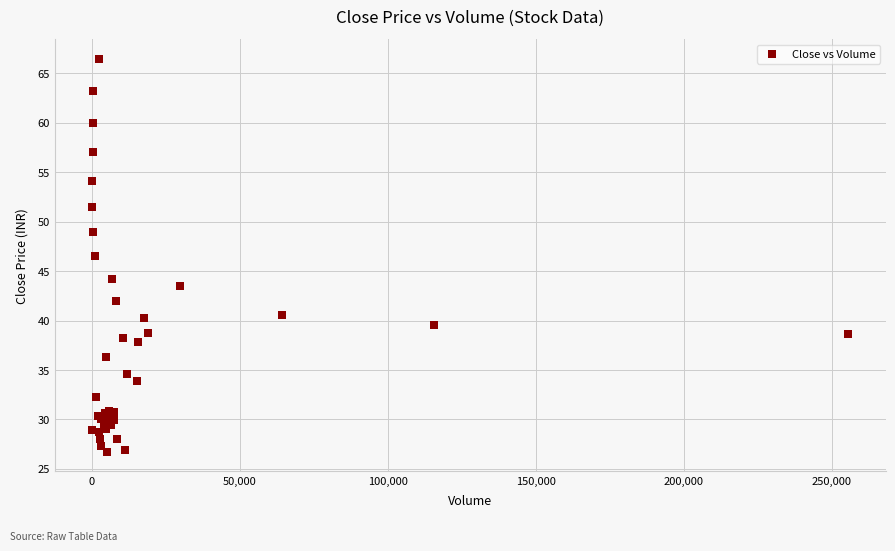

What Y value in the scatter plot is closest to 46?

46.5